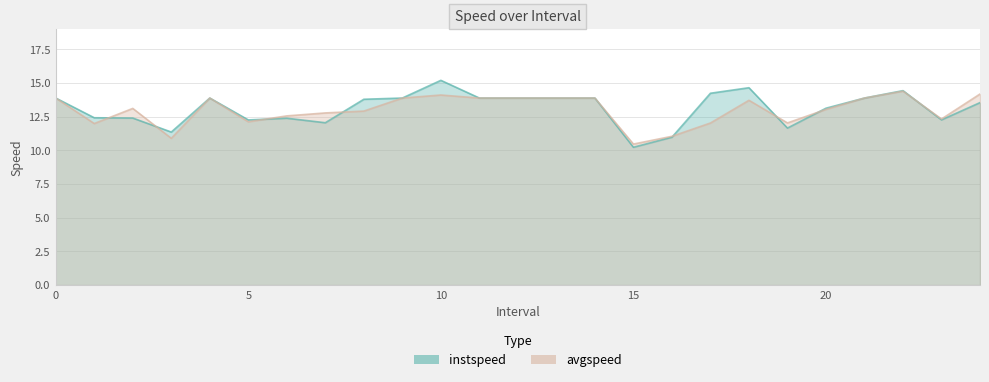

Rank the series by their average value, from highest to lowest.

instspeed, avgspeed